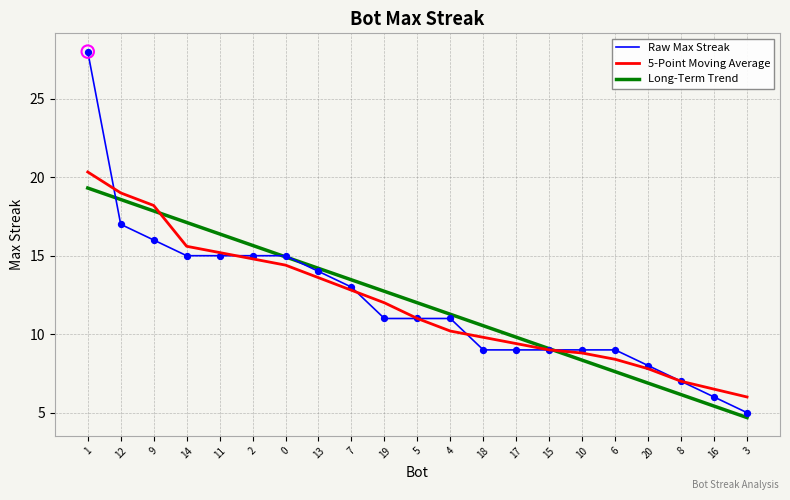

What is the total value across all series at 15?

27.1